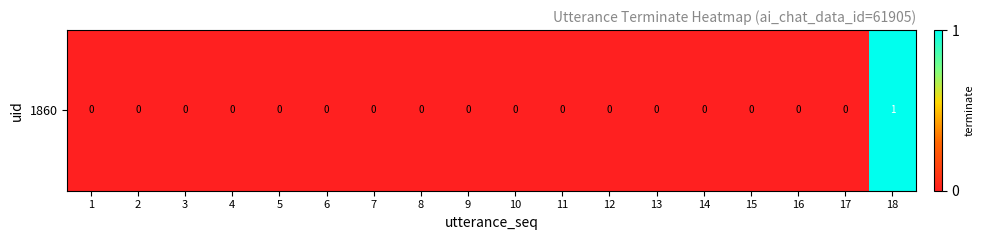

How many categories are shown in the chart?

18